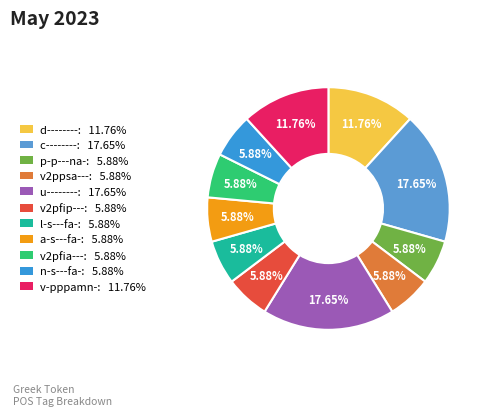

Does any single category account for the majority?

No